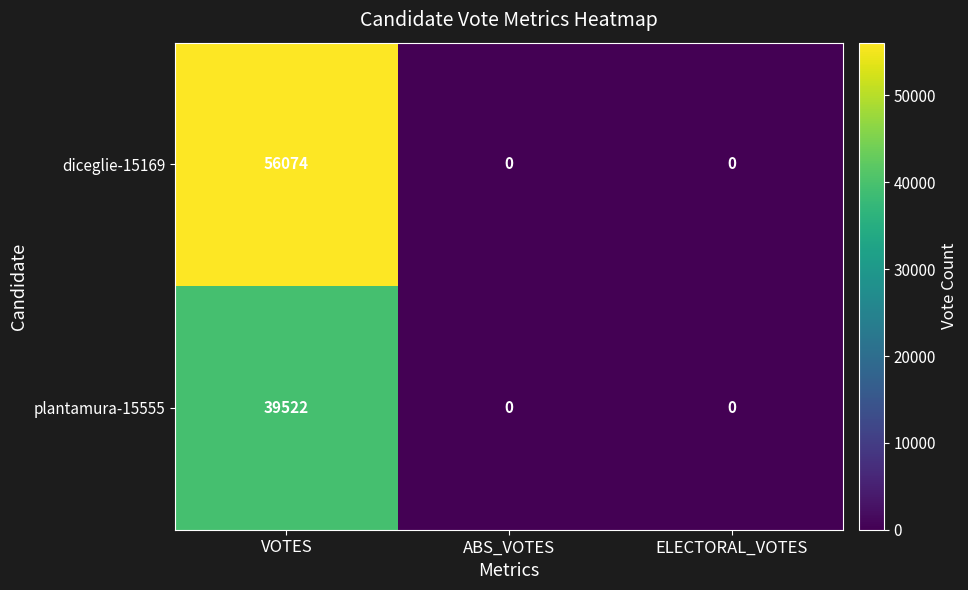

At how many categories does at least one series exceed 54629?

1